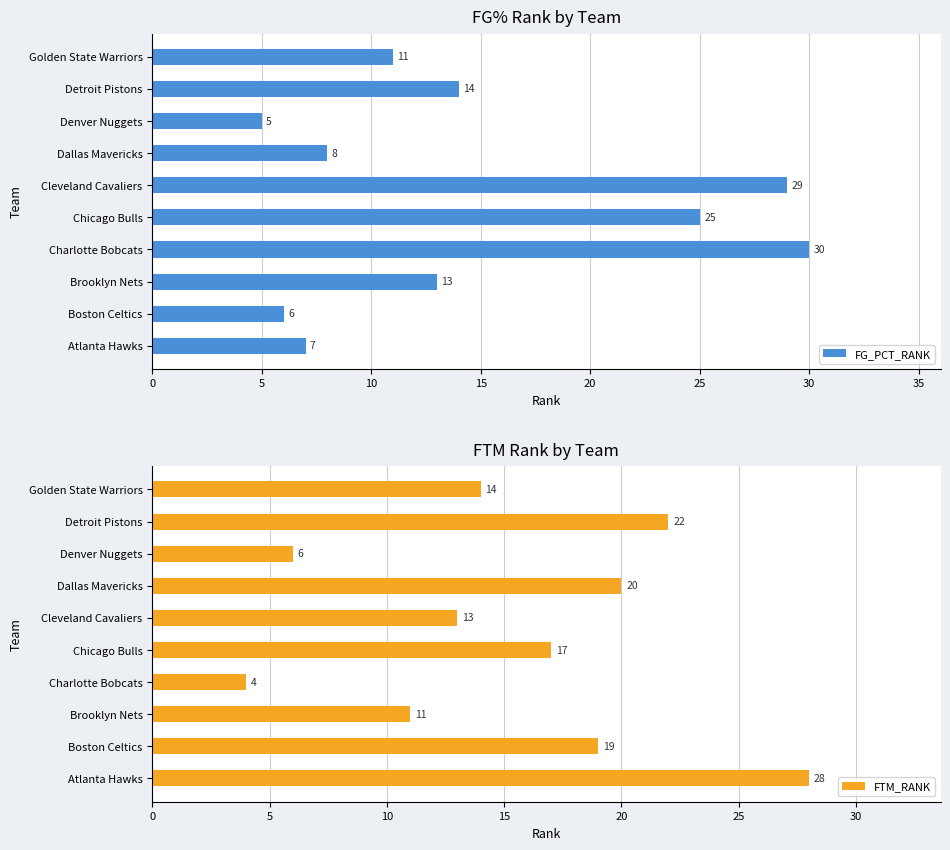

At how many categories does at least one series exceed 19?

6